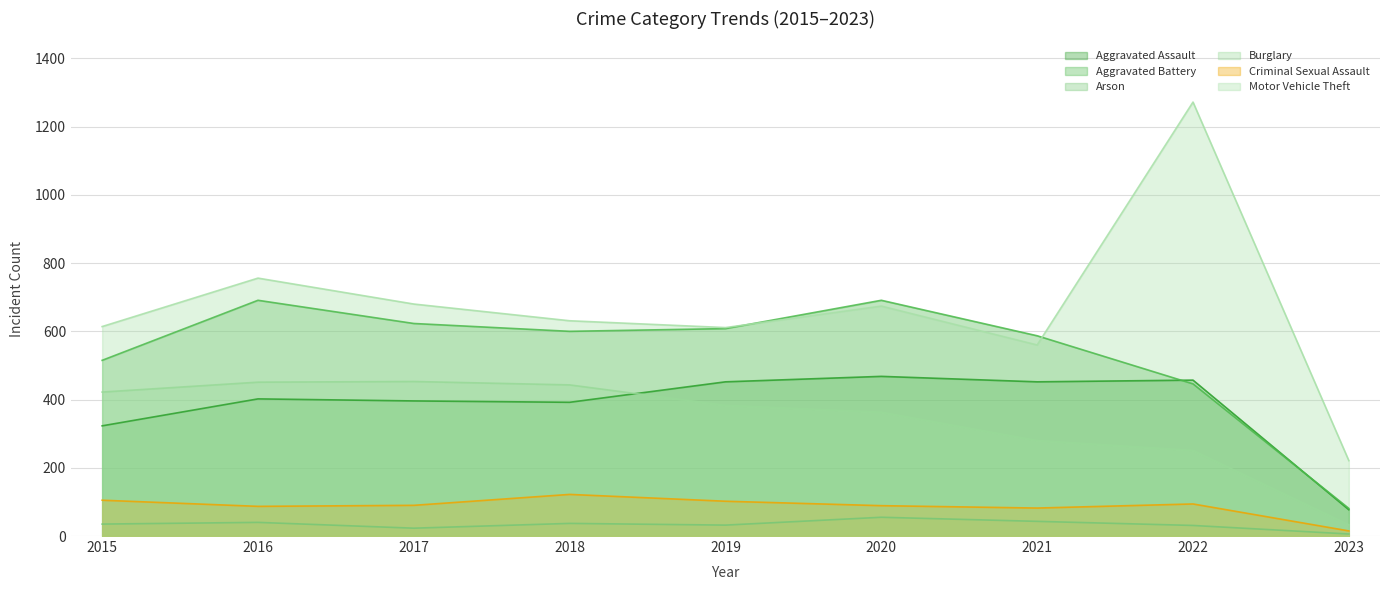

Rank the categories by Arson value from highest to lowest.

2020, 2021, 2016, 2018, 2015, 2019, 2022, 2017, 2023